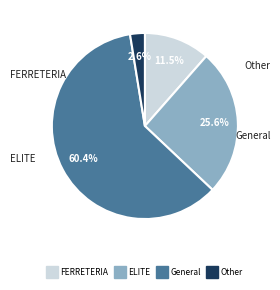

Is there a majority slice in this chart?

Yes